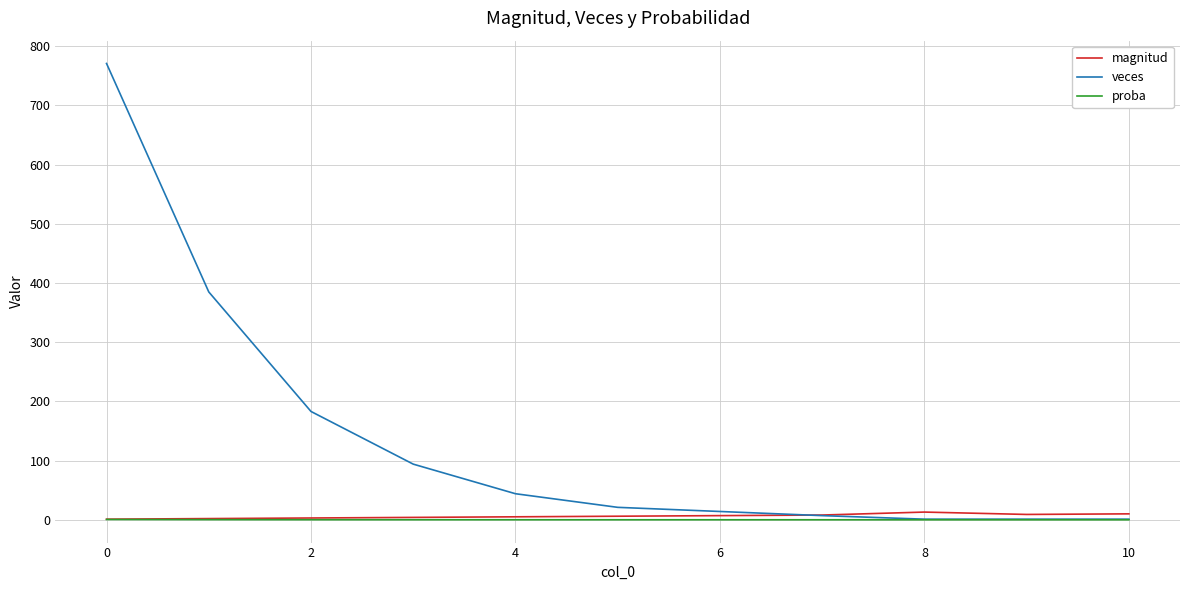

What is the maximum value shown in the chart?

771.0